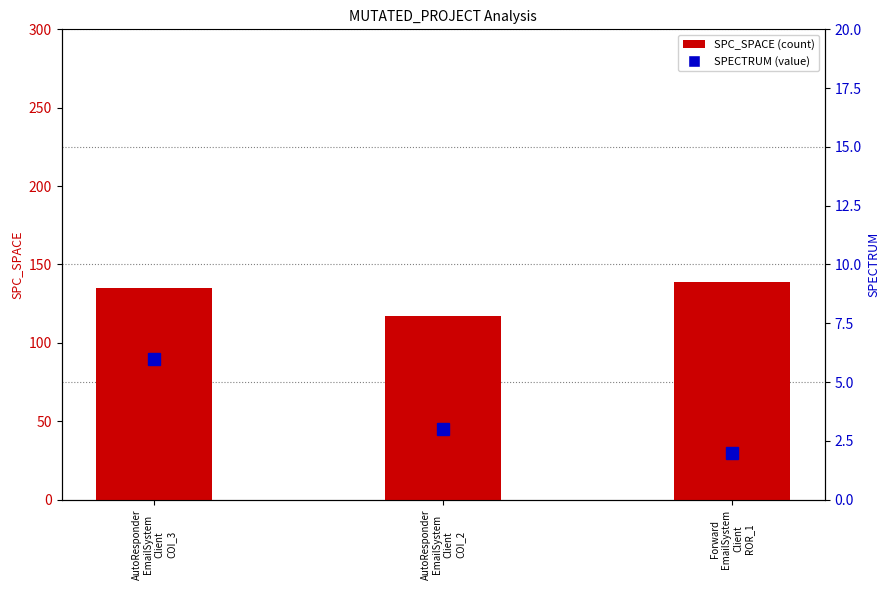

What is the average value of the SPECTRUM series?

4